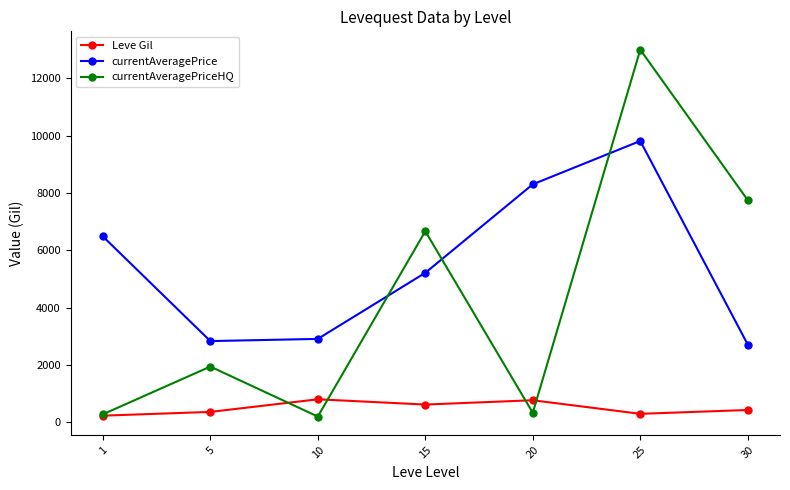

True or false: currentAveragePrice and Leve Gil cross at least once.

False